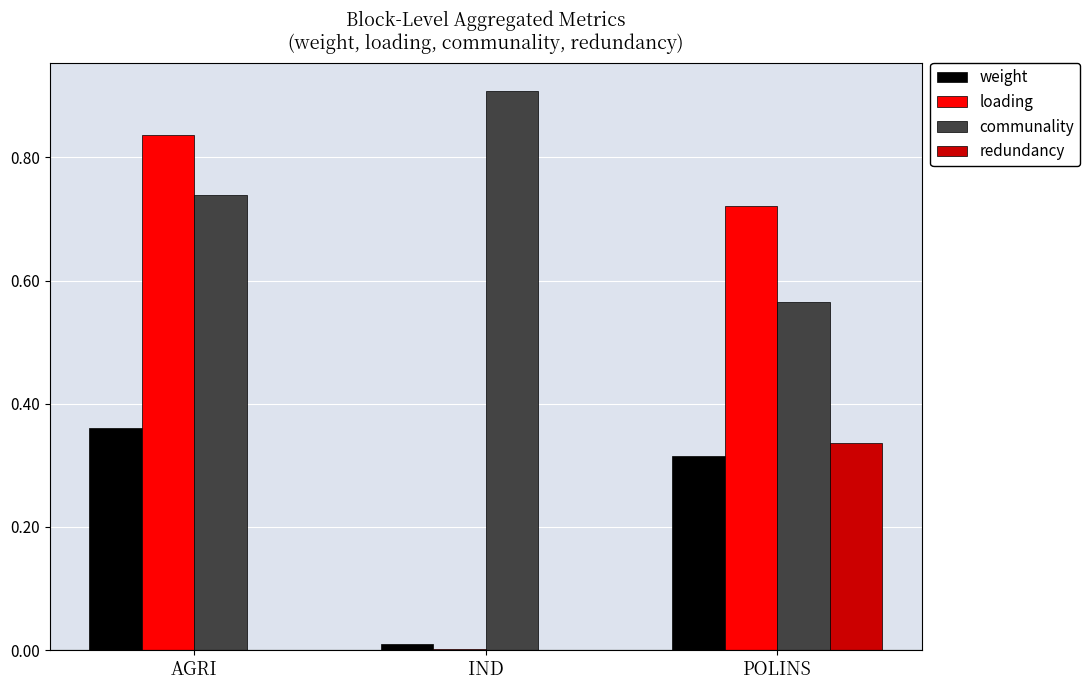

How many groups of bars are there?

3